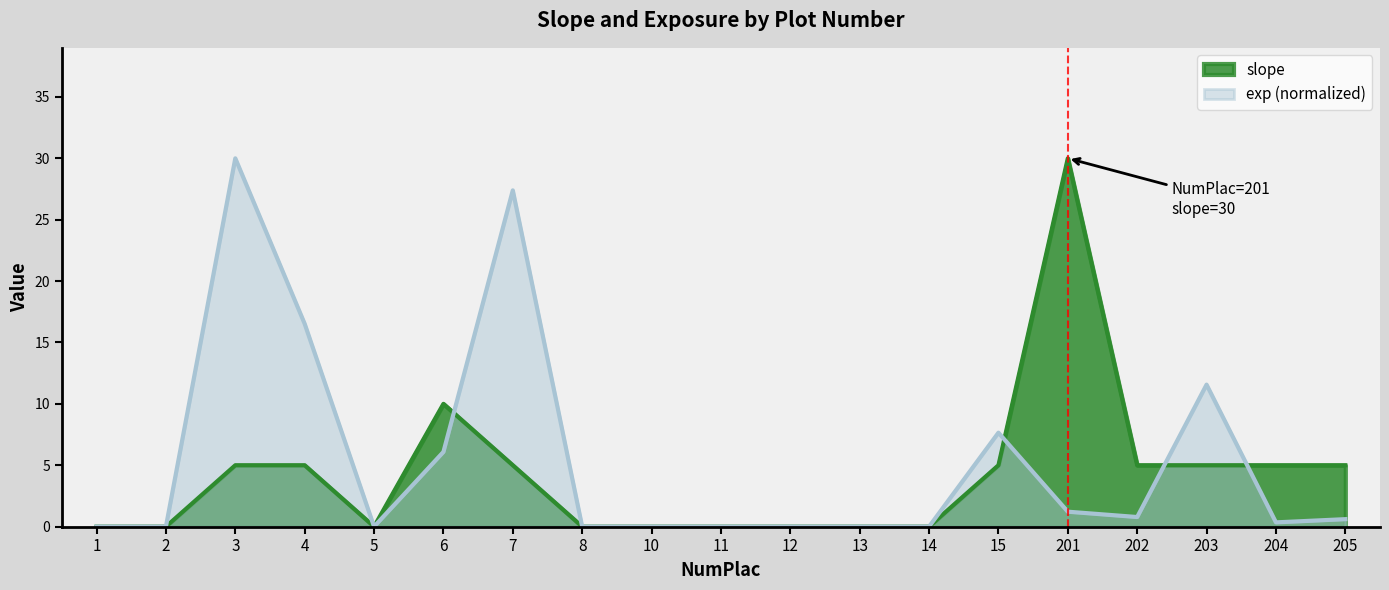

After their last crossing, which series has the higher values: slope or exp?

slope